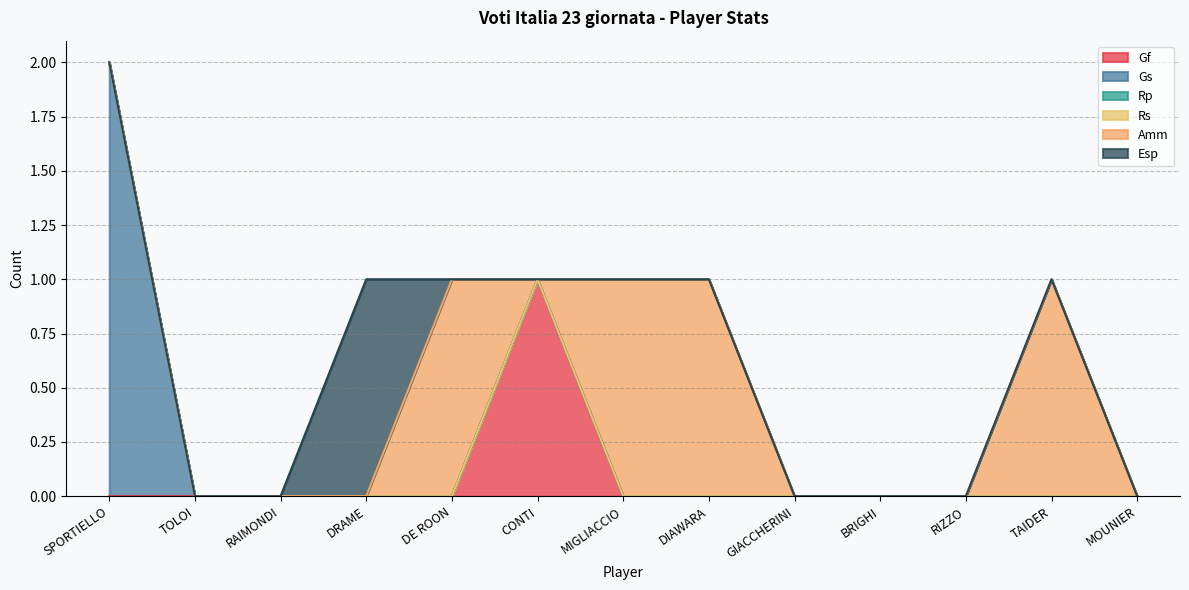

What is the sum of all Esp values?

1